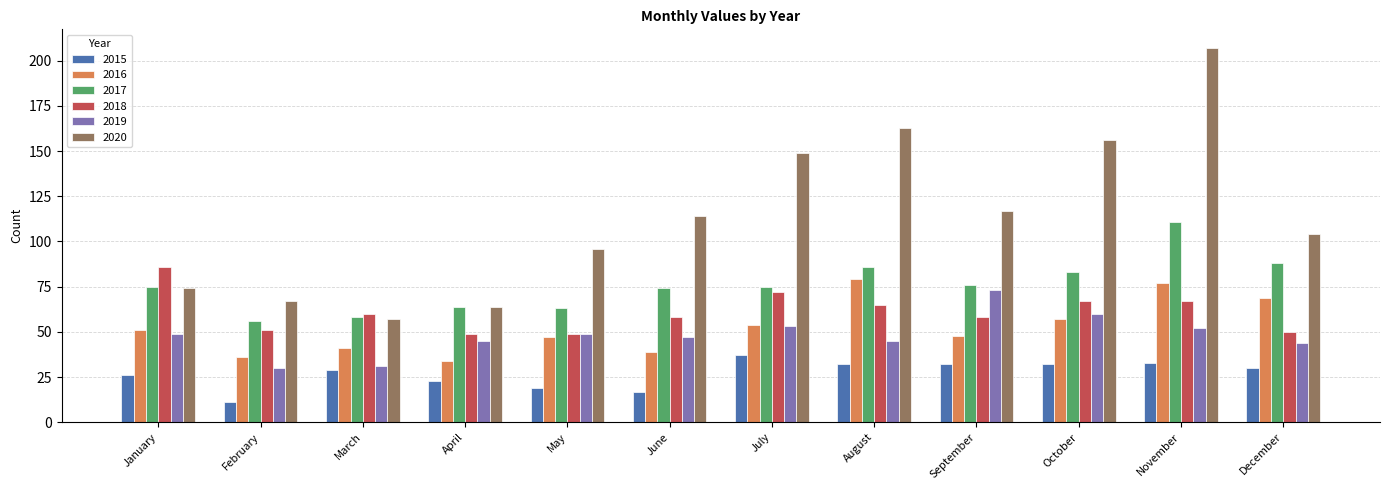

What is the difference between the 2017 values at August and May?

23